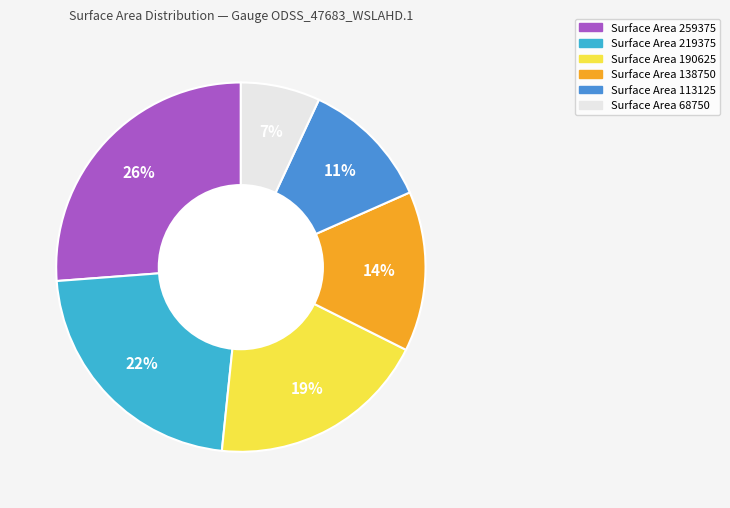

To the nearest percent, what is the average slice percentage?

17%